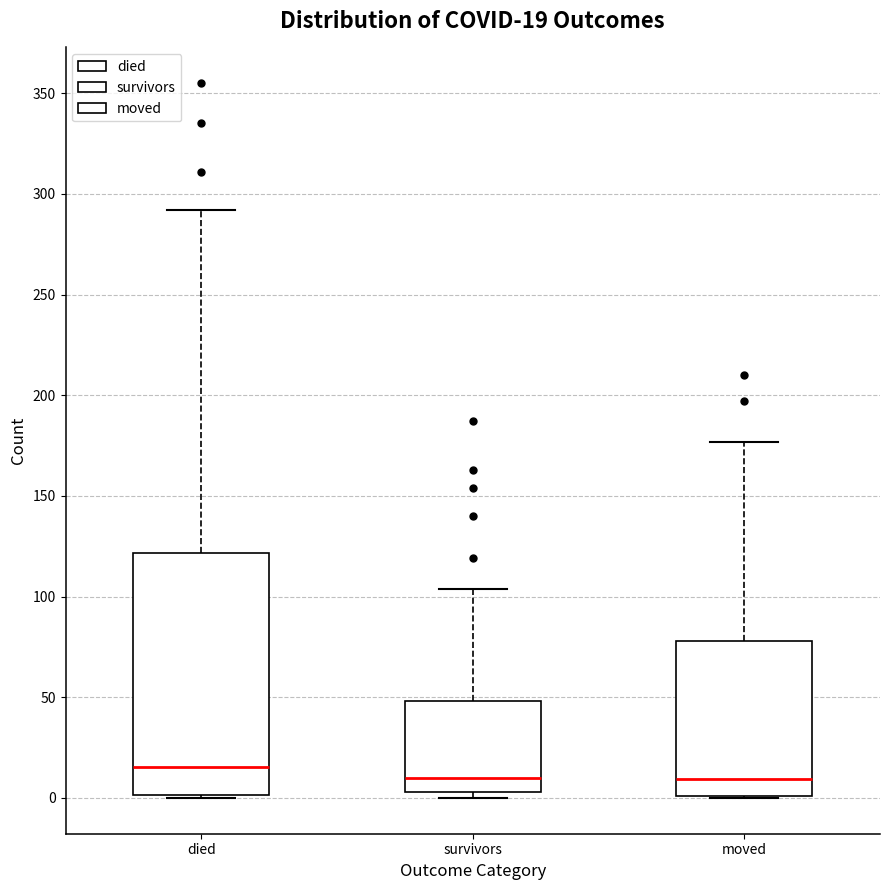

Comparing the boxes themselves (not the whiskers), which one is the tallest?

died